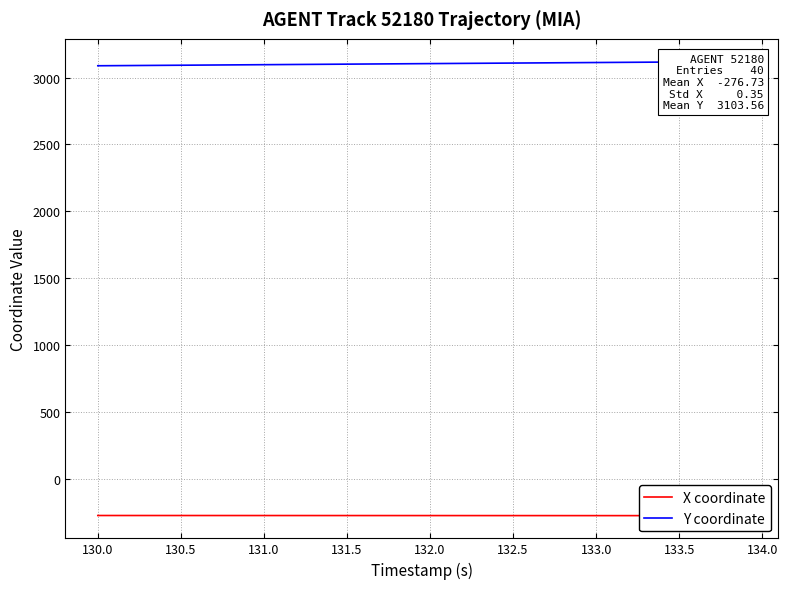

The X coordinate series shows -368.5 at 130.0. True or false?

False